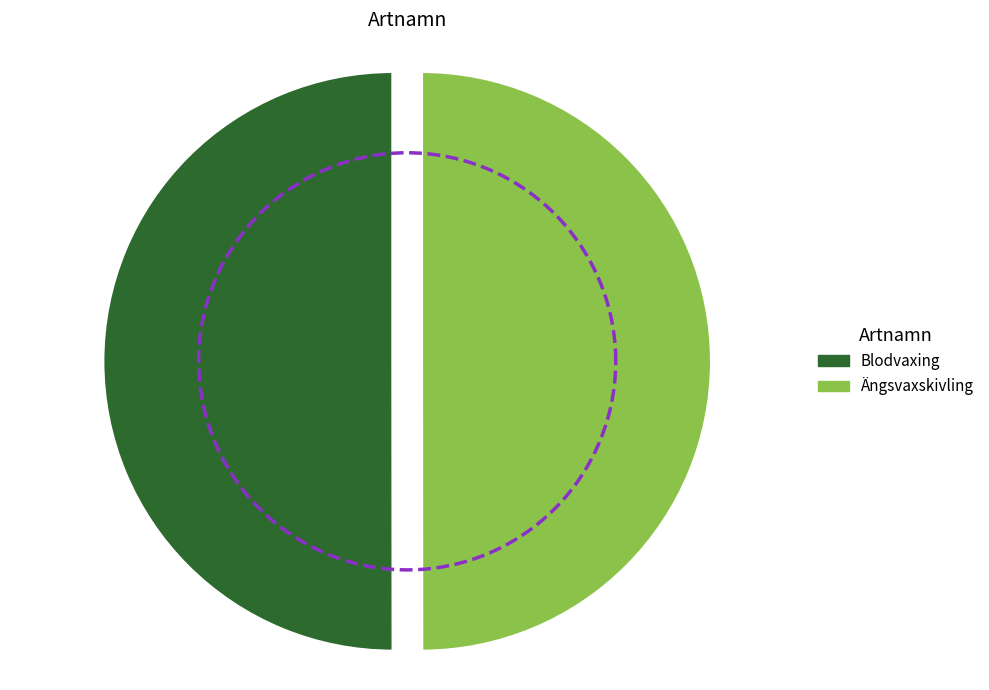

Which slice is the smallest?

Ängsvaxskivling